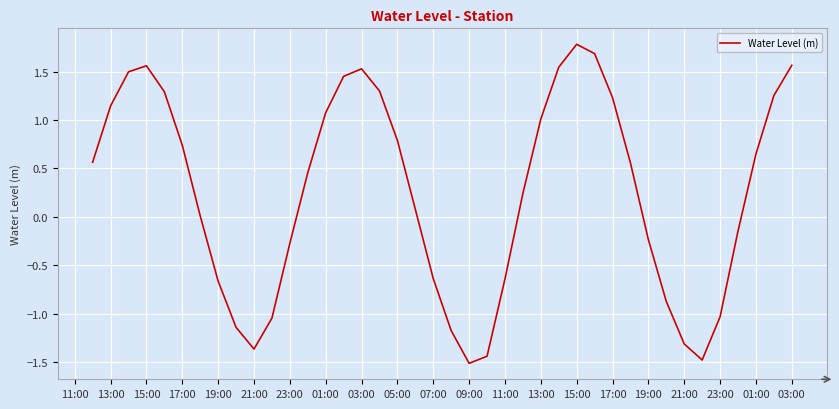

What is the greatest value displayed?

1.8